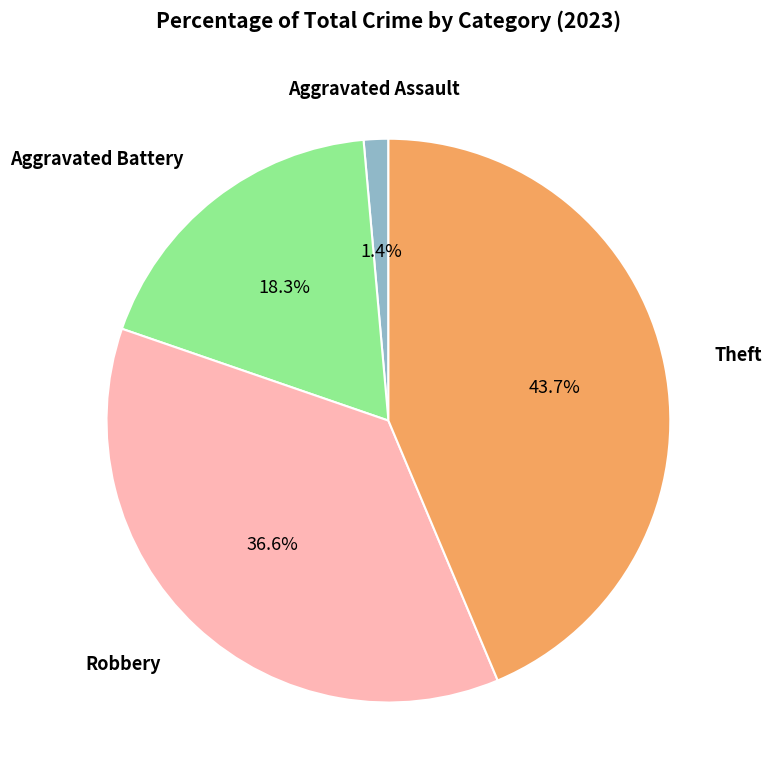

Does any single category account for the majority?

No